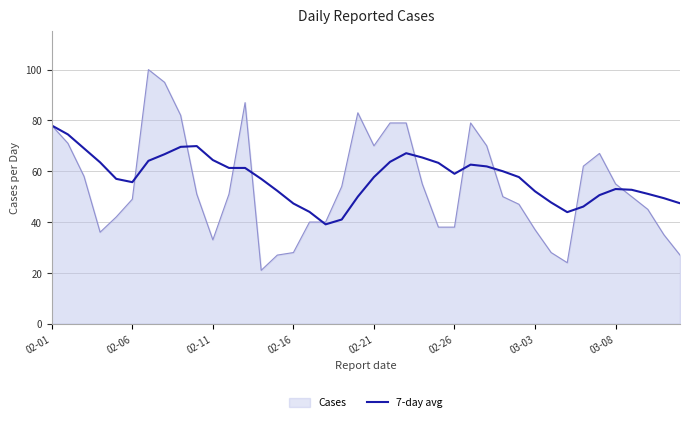

What is the greatest value displayed?

100.0